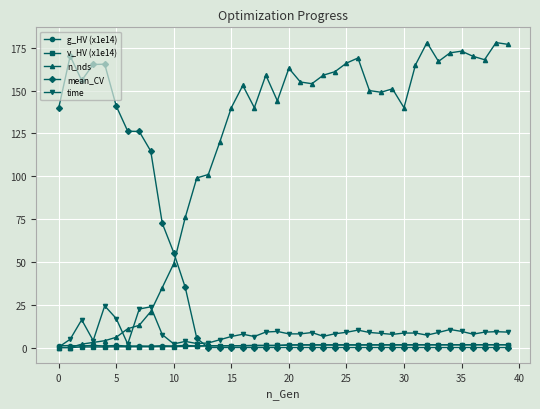

True or false: n_nds has more than 1 points higher than both neighbors.

True